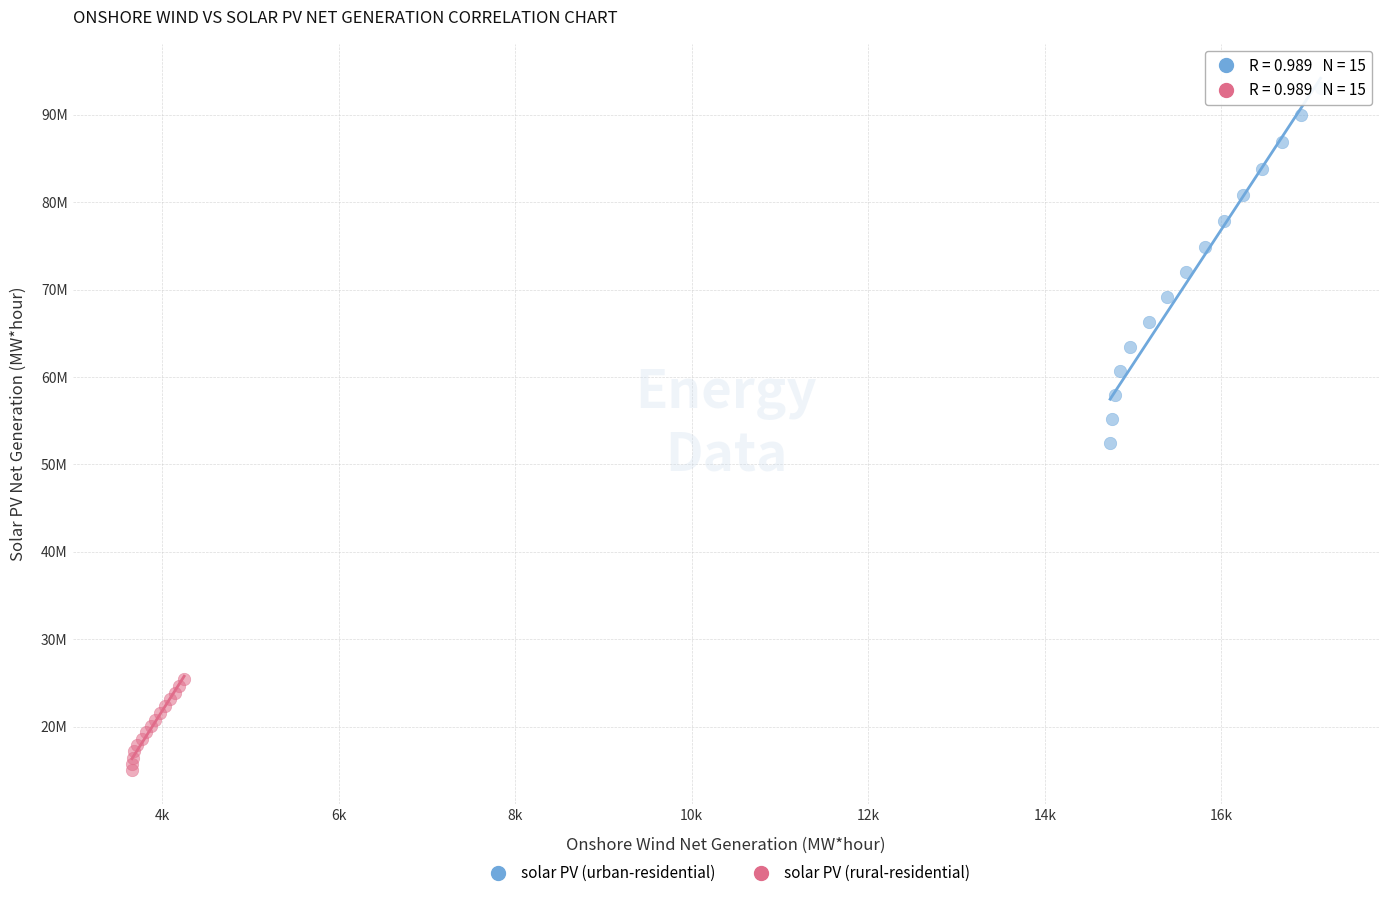

What are all the series names shown in the legend?

solar PV (urban-residential), solar PV (rural-residential)